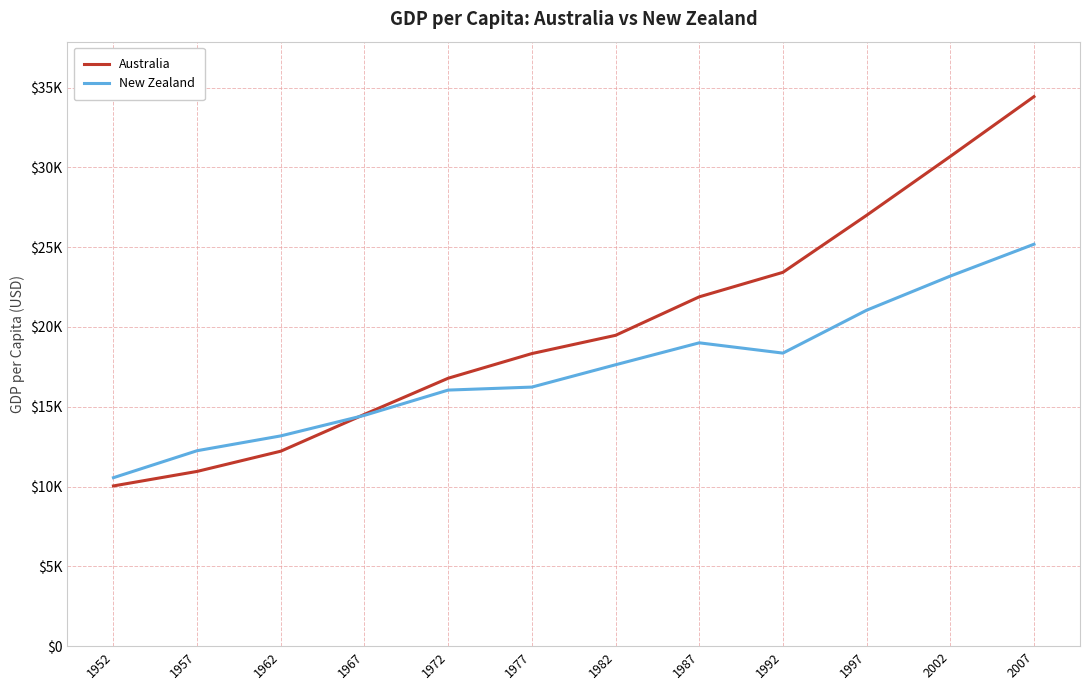

What are all the series names shown in the legend?

Australia, New Zealand